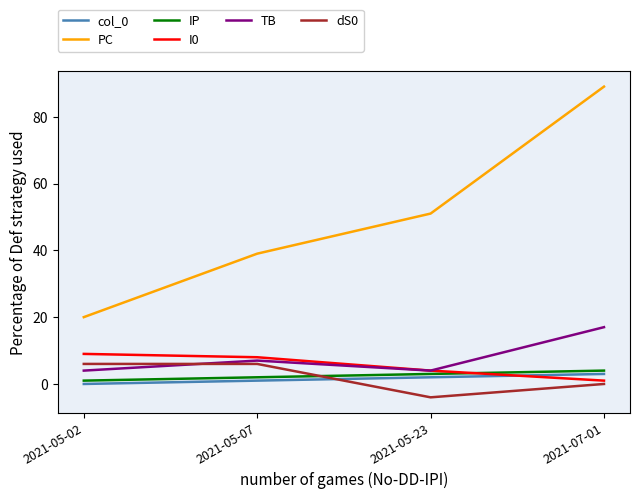

How many lines are shown in the chart?

6